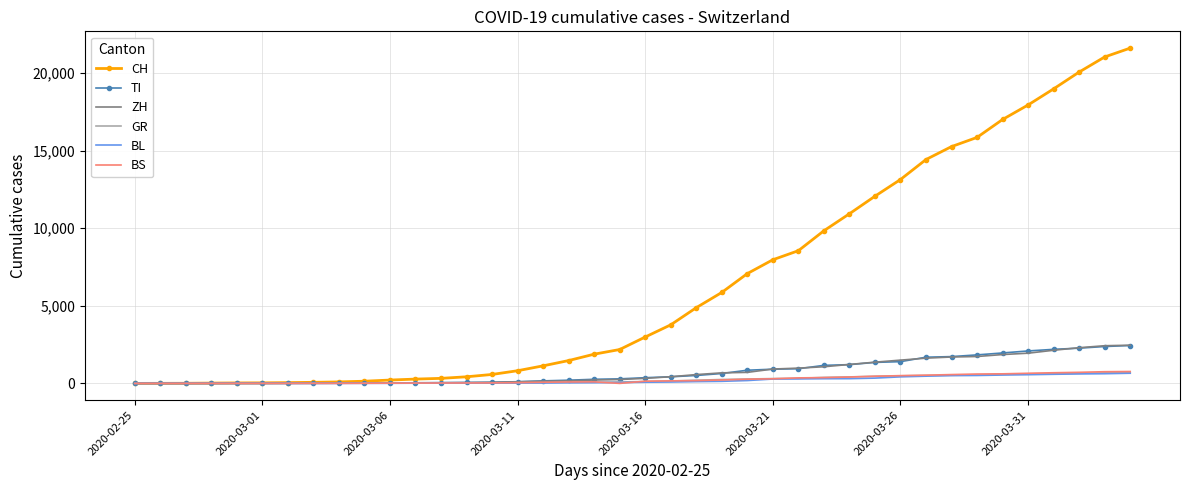

Which series has the largest total across all categories?

CH